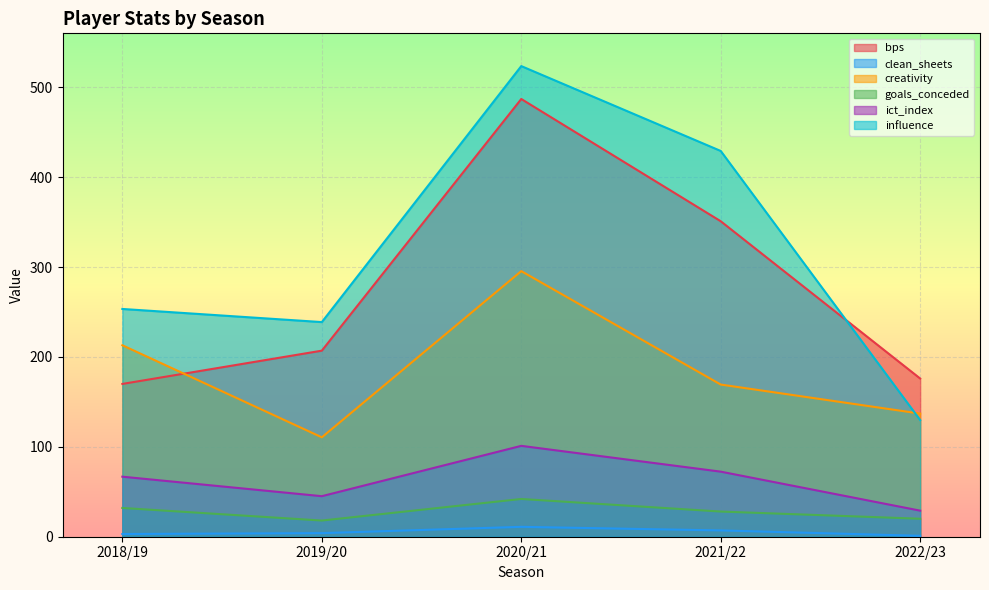

True or false: influence and clean_sheets cross at least once.

False